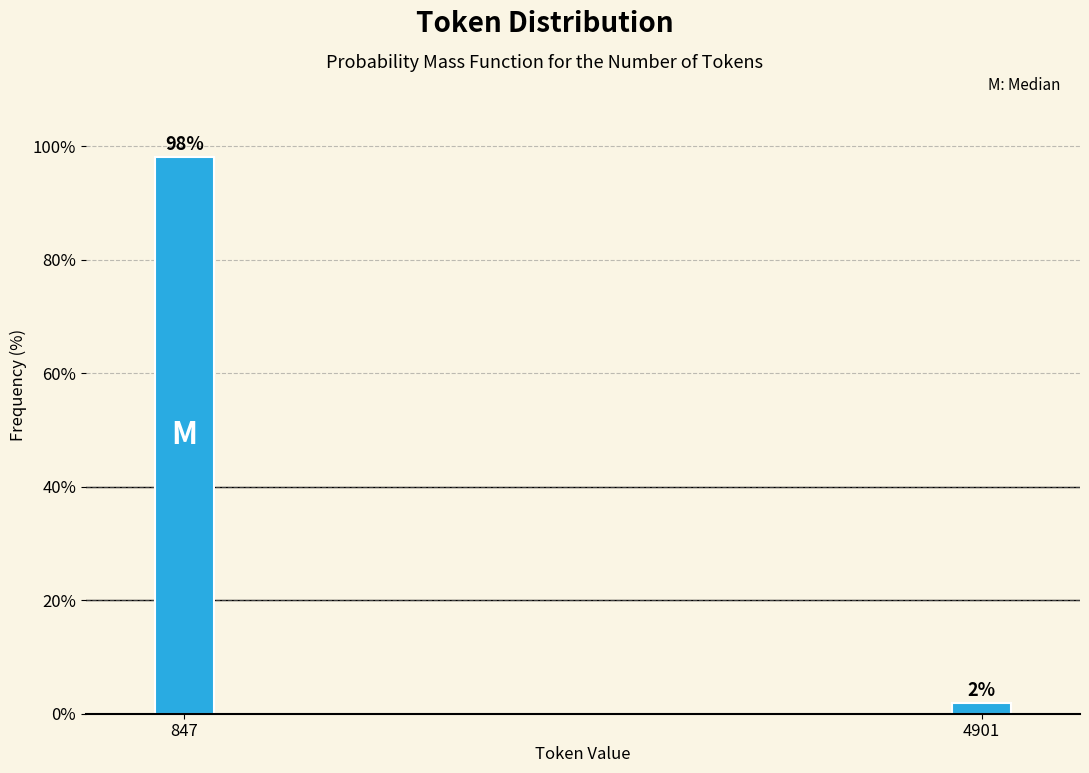

What is the sum of the values at 4901 and 847?

100.0